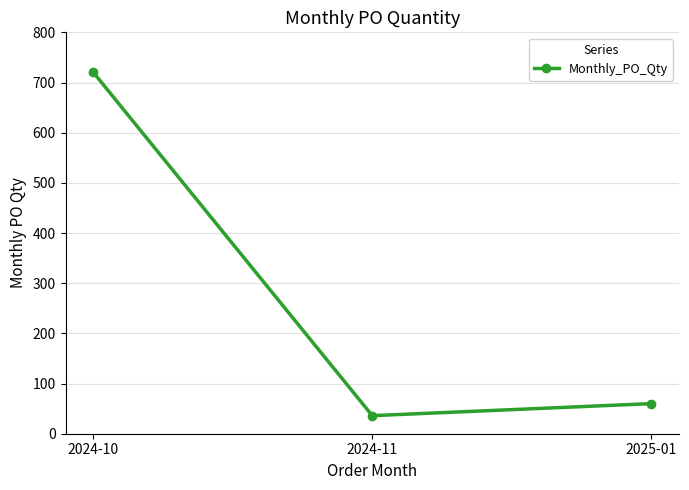

What is the change in value from 2024-11 to 2025-01?

+24